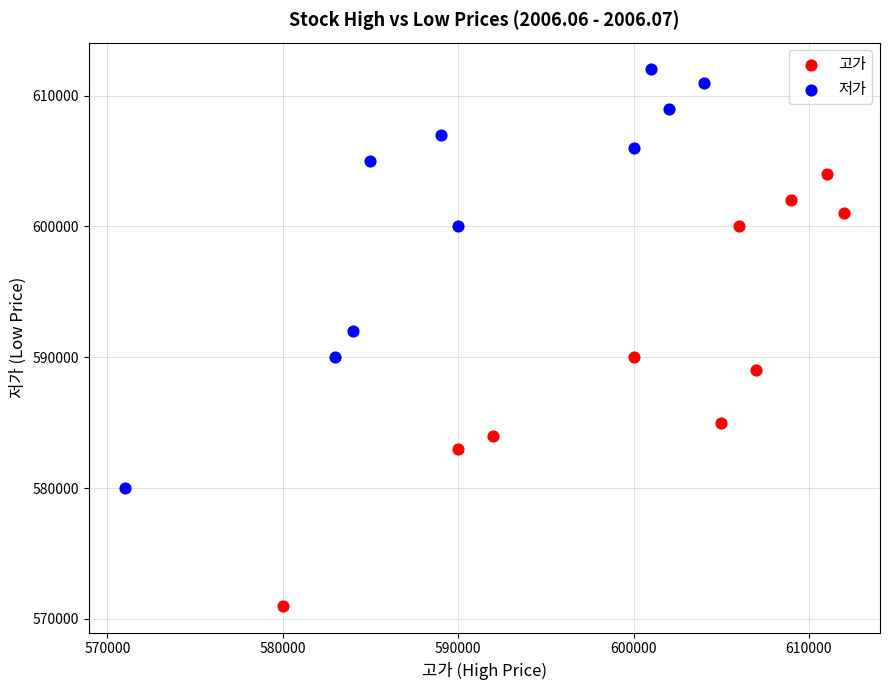

Which series contains the lowest Y value?

고가